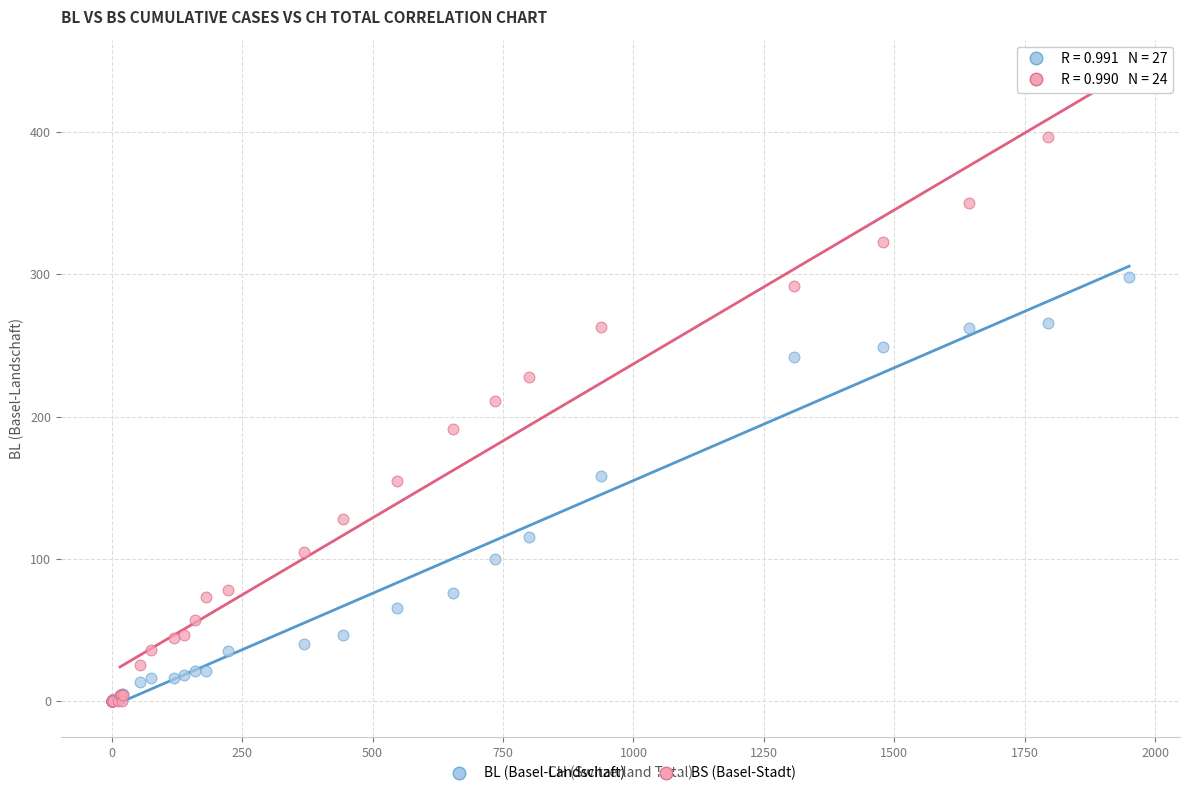

In the BS (Basel-Stadt) series, what Y value is closest to 217?

211